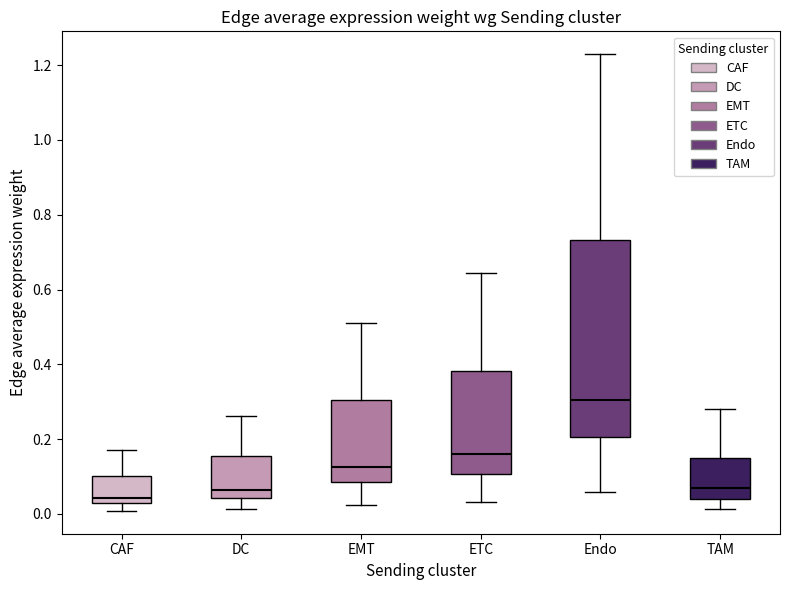

Where does the upper whisker of the box for TAM end on the y-axis? The values are not printed on the chart, so give them approximately, as read against the axis.

0.28